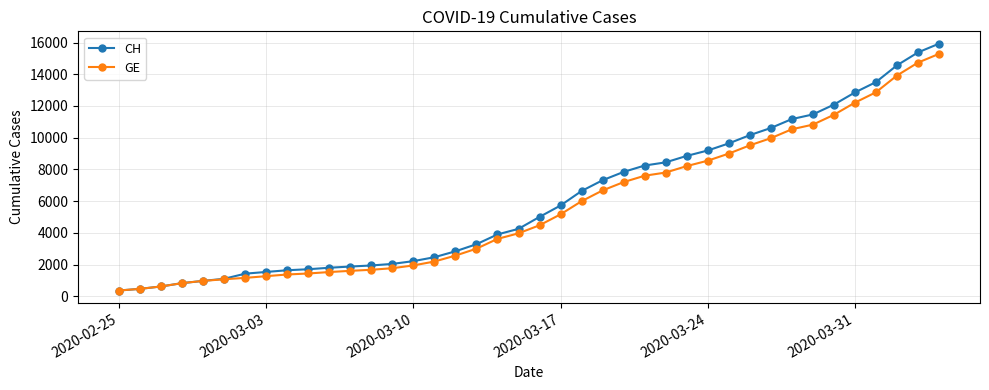

What is the smallest value displayed?

375